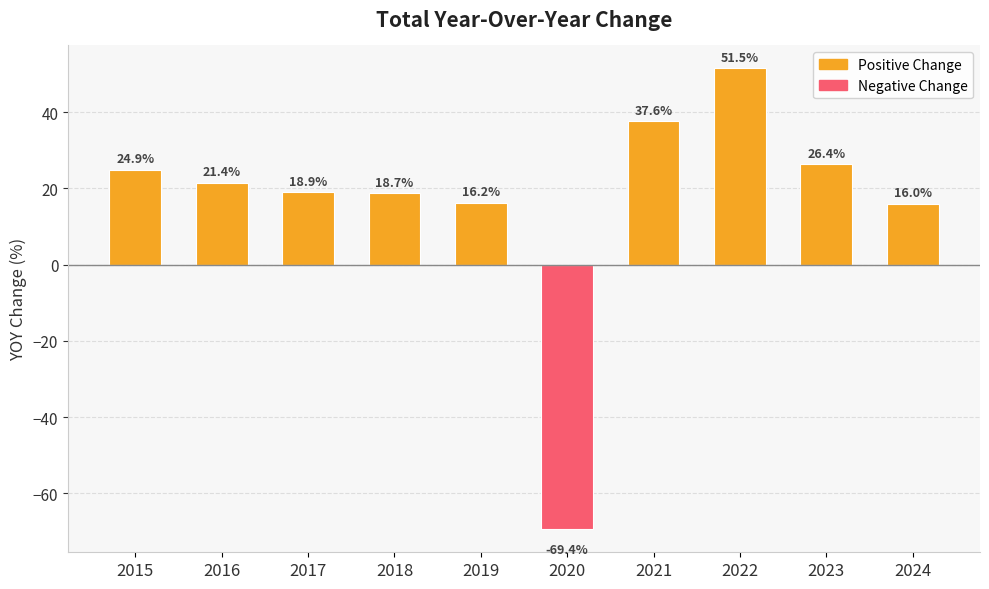

What is the value of the 8th bar from the left?

51.5